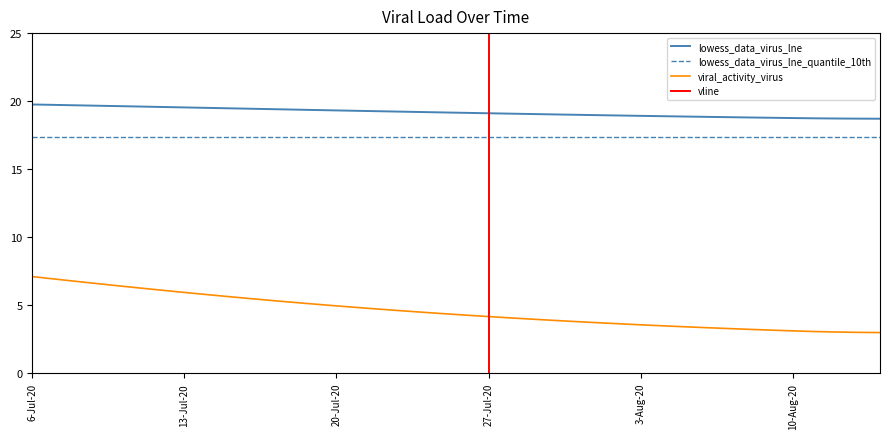

What is the minimum value for lowess_data_virus_lne_quantile_10th?

17.4